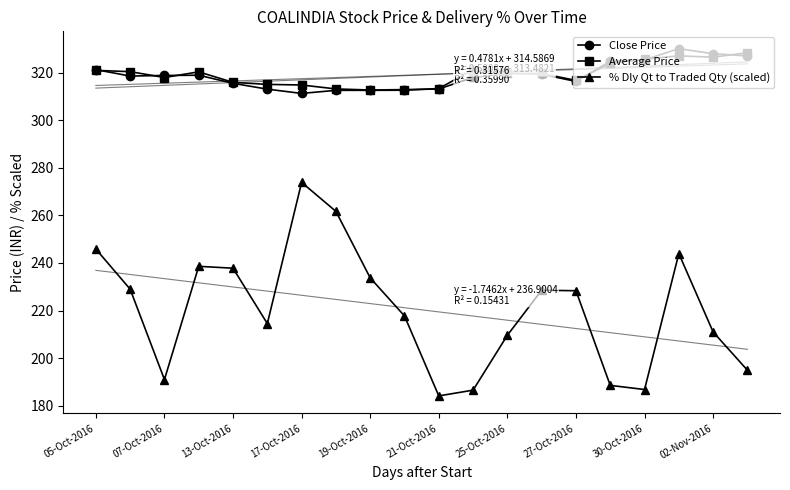

Is the value of Close Price at 07-Oct-2016 greater than the value of % Dly Qt to Traded Qty (scaled) at 30-Oct-2016?

Yes